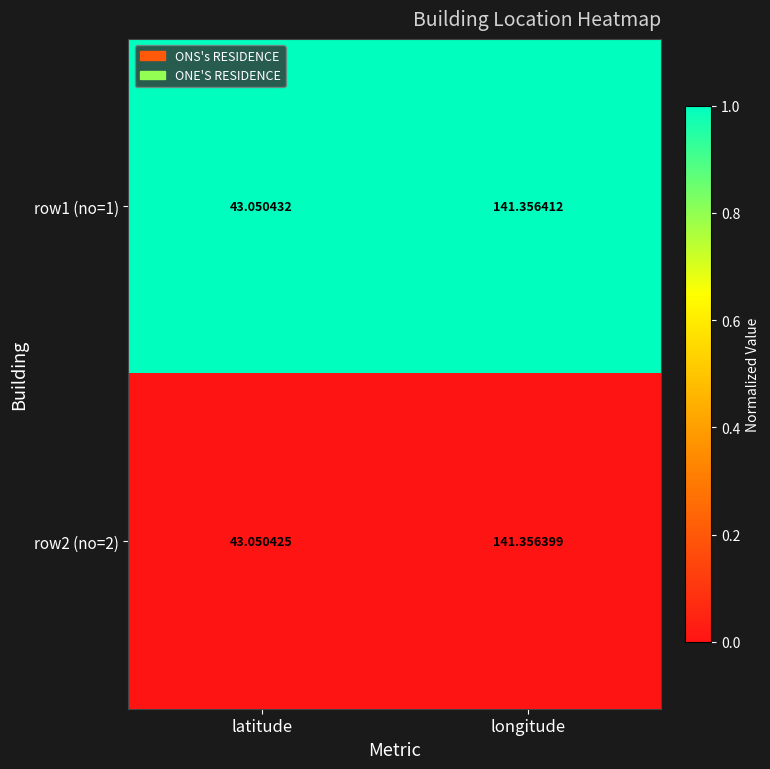

Which label corresponds to the smallest value in the chart?

latitude